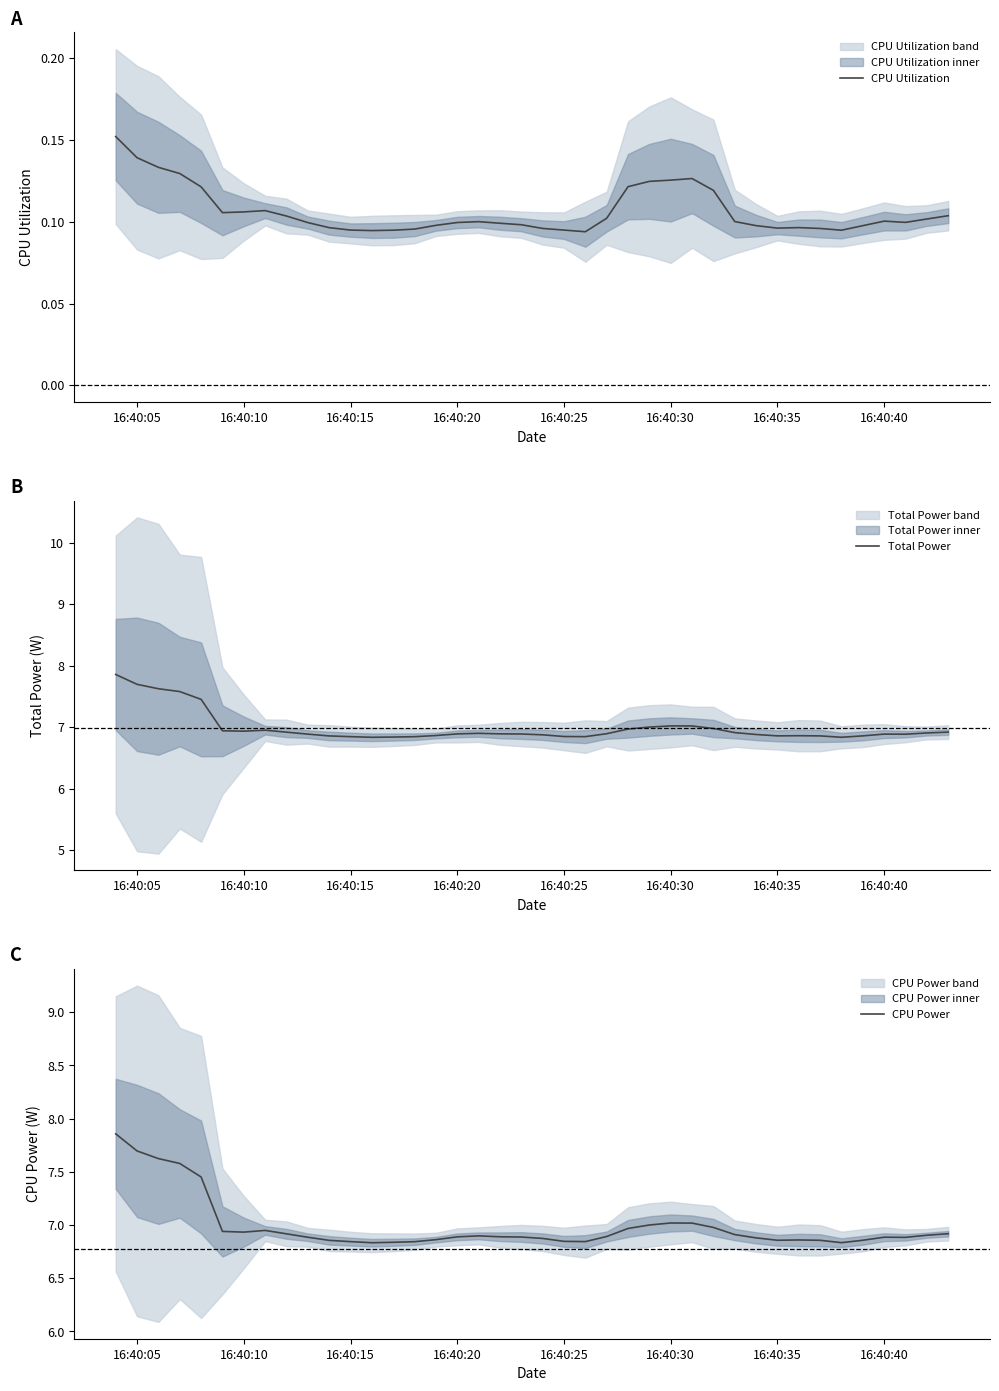

What is the maximum value for Total Power?

7.9